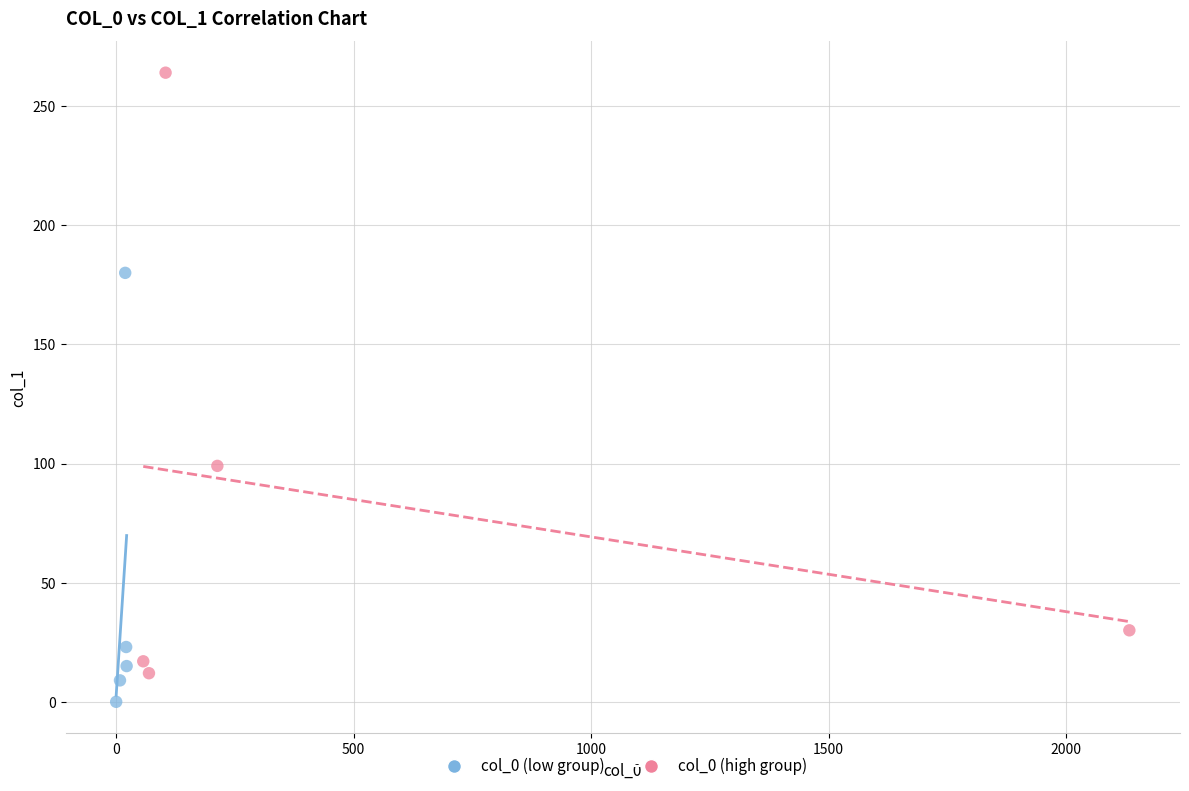

Which series has the largest Y range (max minus min)?

col_0 (high group)